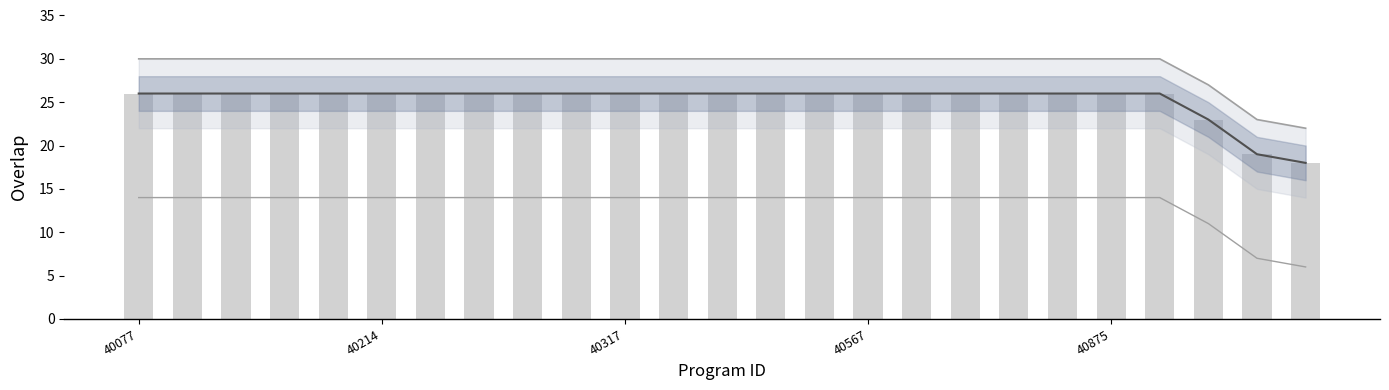

List the series in order of their peak value, highest first.

upper bound, overlap line, overlap, lower bound